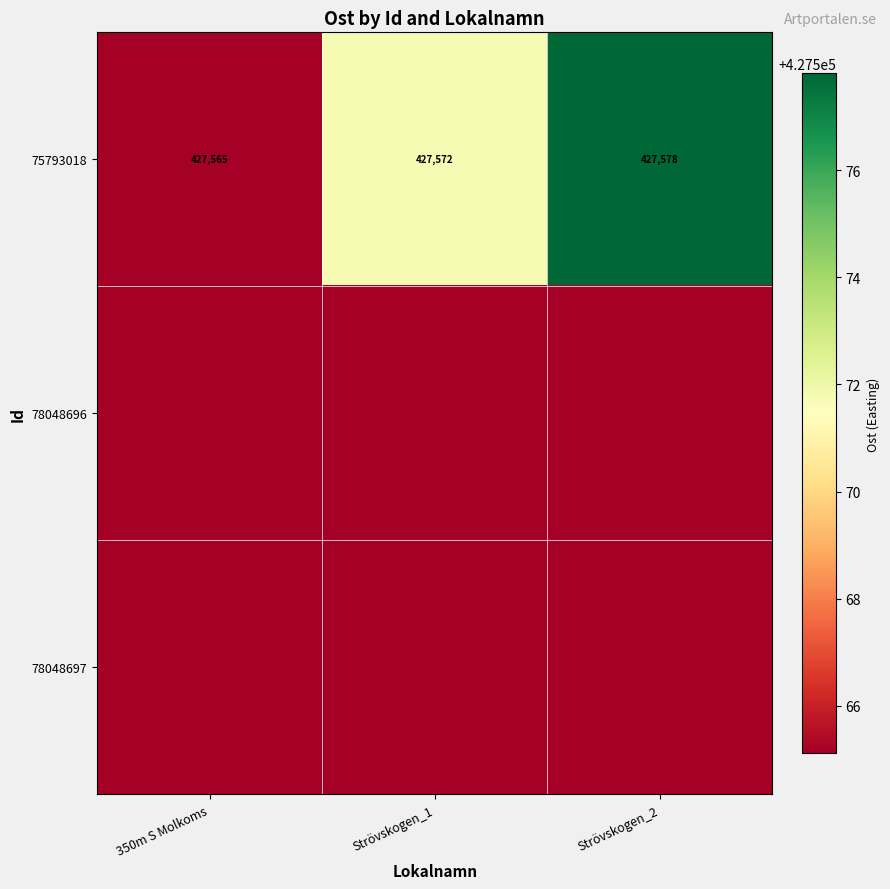

At which category does the chart reach its peak across all series?

Strövskogen_2